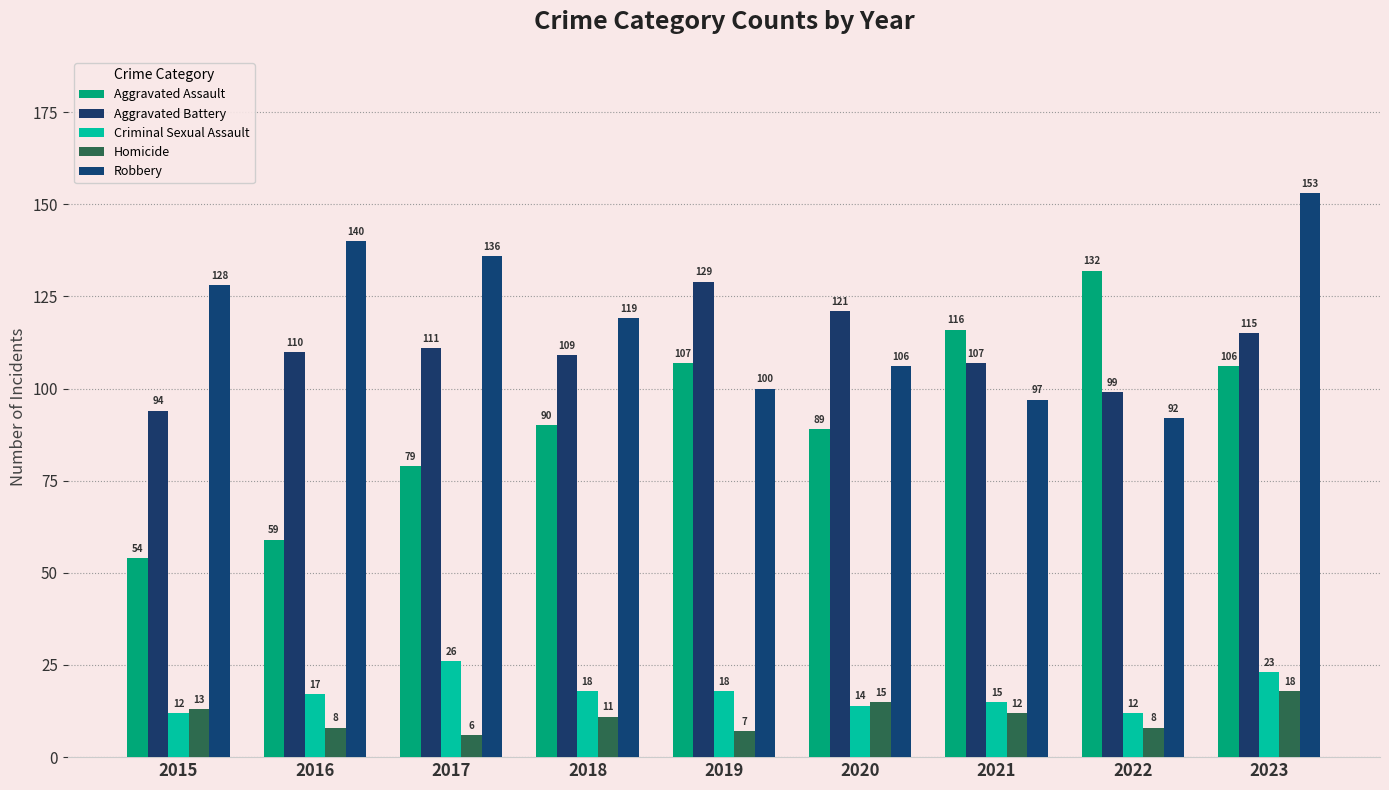

Is the value of Aggravated Battery at 2016 greater than the value of Criminal Sexual Assault at 2016?

Yes